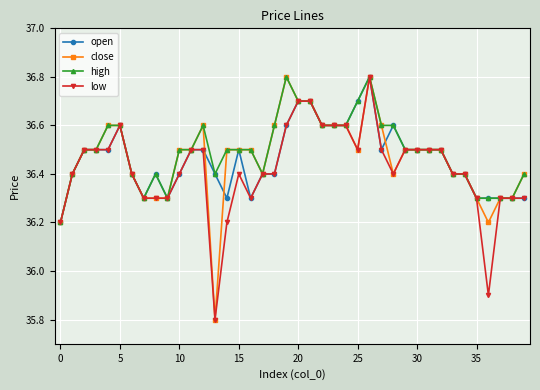

What is the highest value of the low series?

36.8